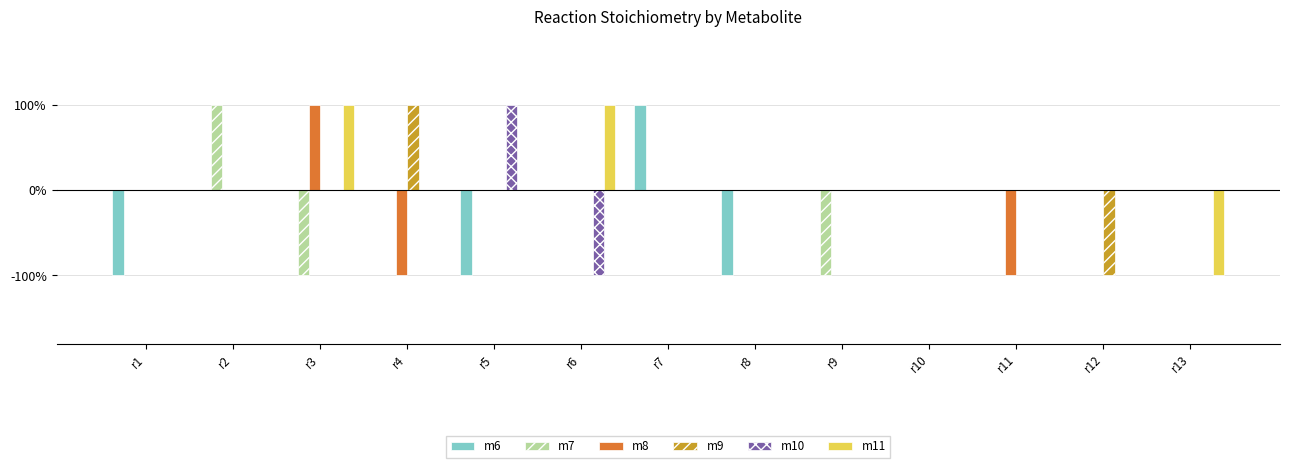

What are all the series names shown in the legend?

m6, m7, m8, m9, m10, m11